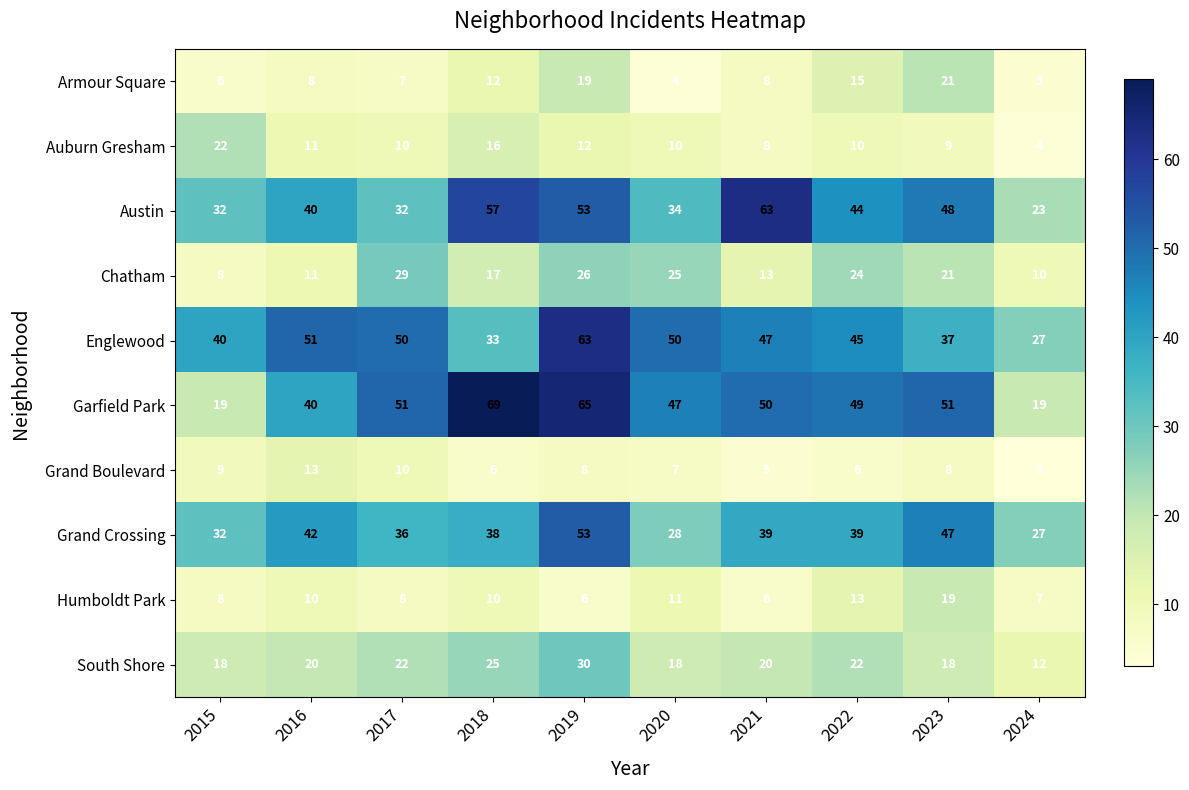

What is the difference between the second highest and minimum values in the Chatham series?

18